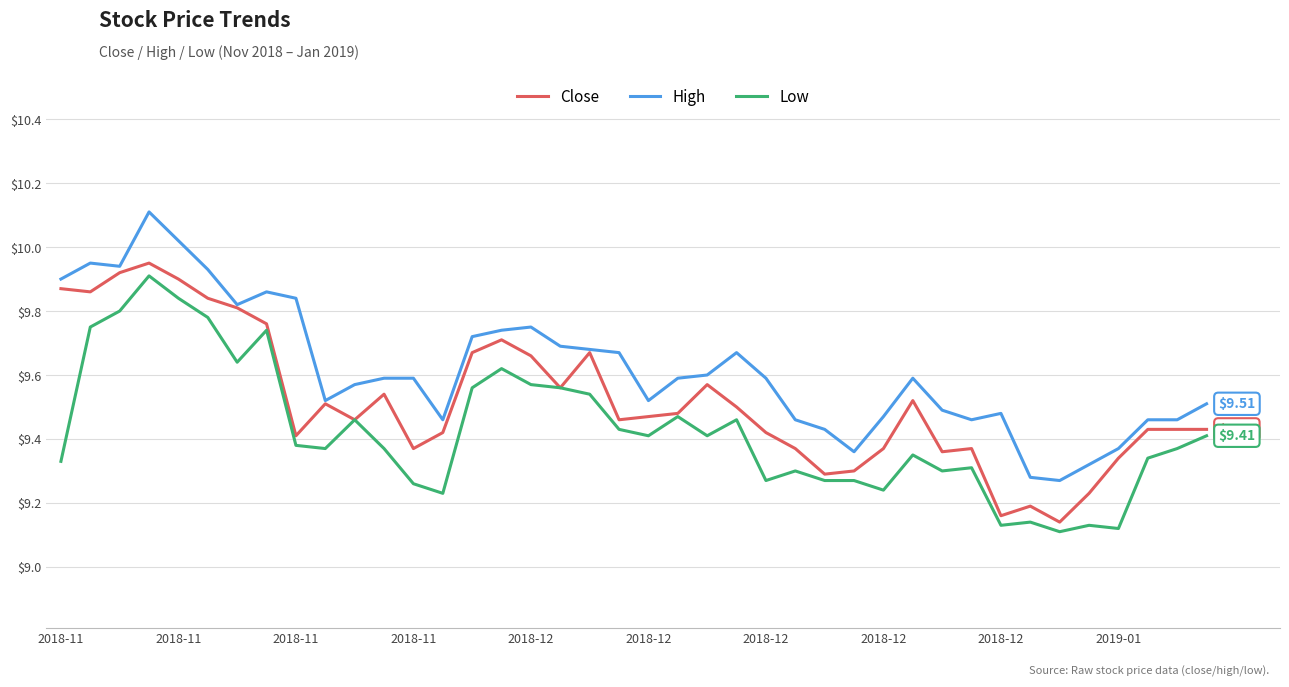

How many distinct data groups are displayed?

3